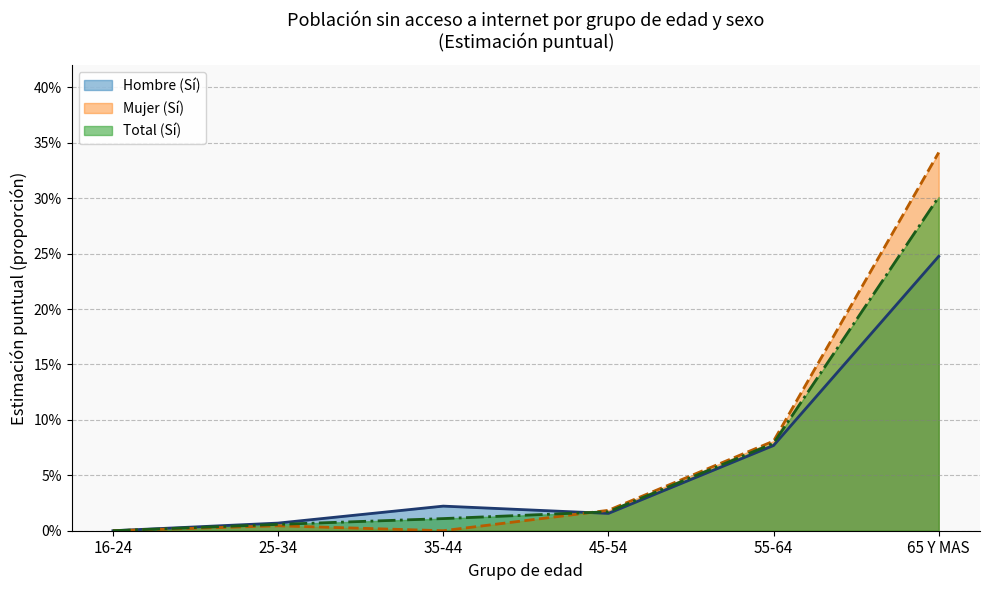

True or false: Total (Sí) has more than 1 points higher than both neighbors.

False